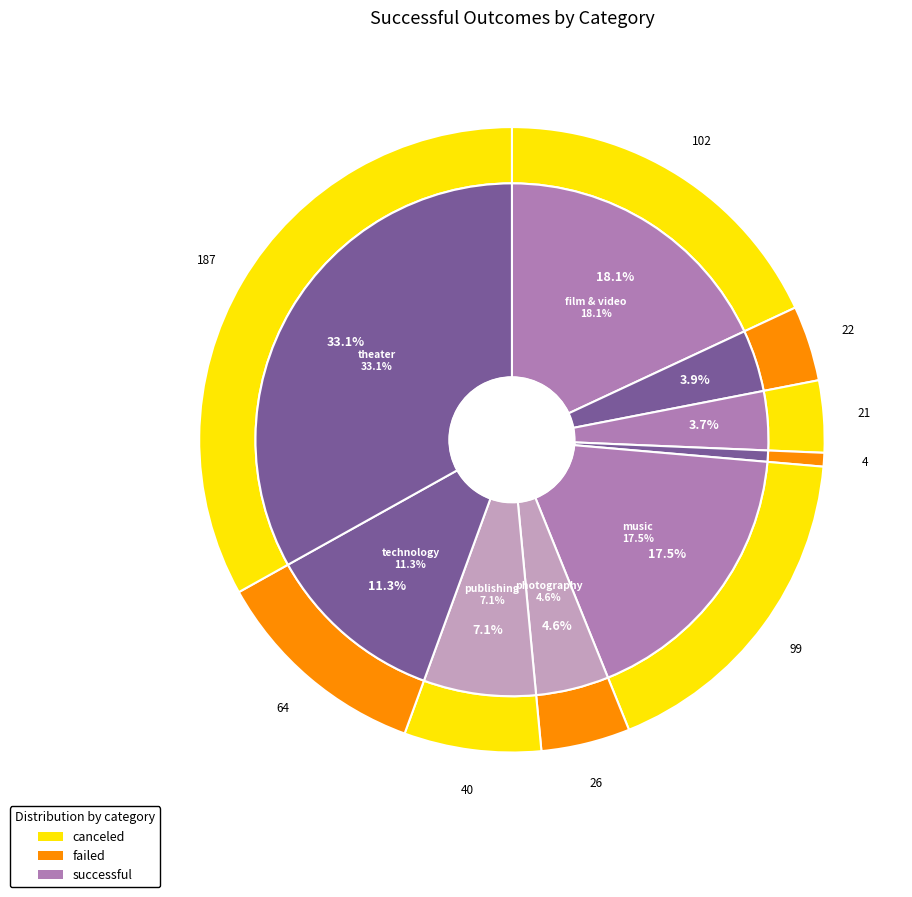

To the nearest percent, what is the average slice percentage?

11%